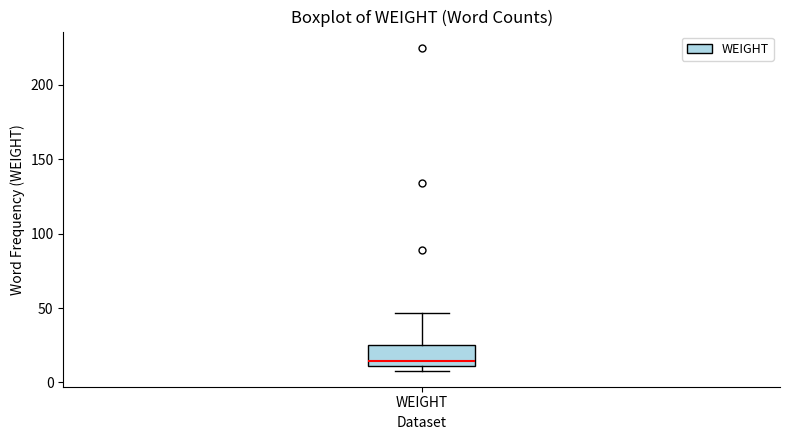

Transcribe this box plot: give where the median line is, the range the box spans, and where the two whiskers end, as read against the y-axis. The values are not printed on the chart, so give them approximately, as read against the axis.

median 15, box 10 to 25, whiskers 10 (just below the box's lower edge) to 45